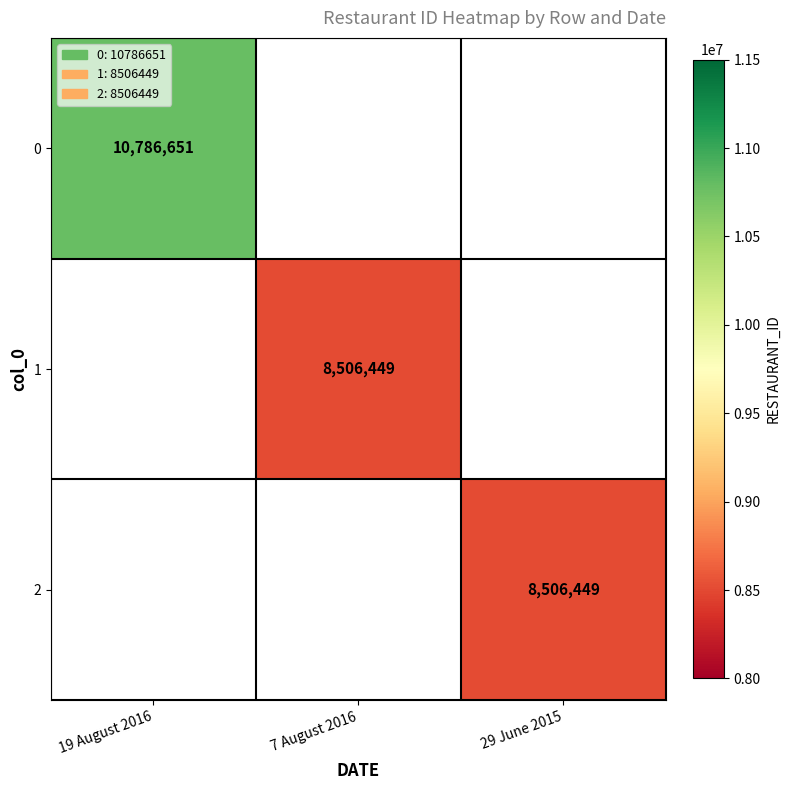

Is the value of 1 at 7 August 2016 greater than the value of 0 at 19 August 2016?

No